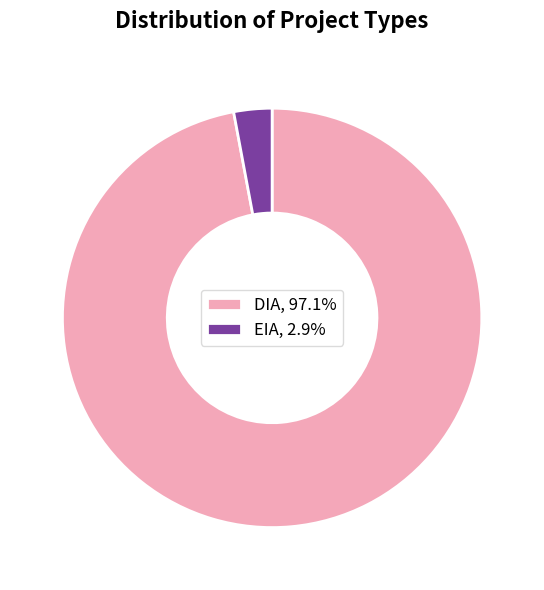

Which slice is the smallest?

EIA